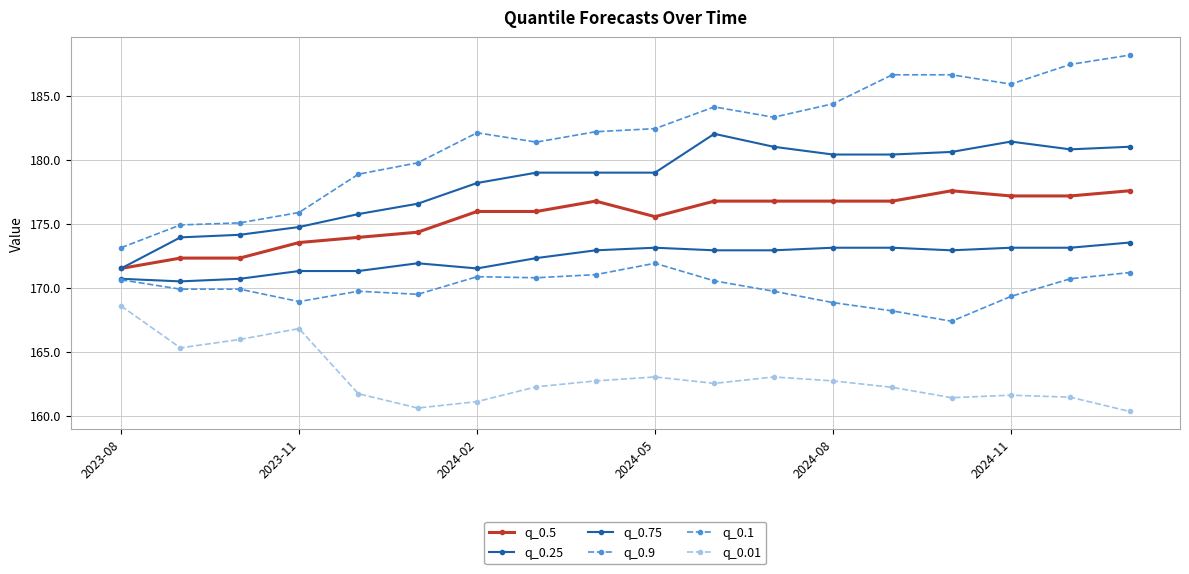

Does the chart have visible grid lines?

Yes